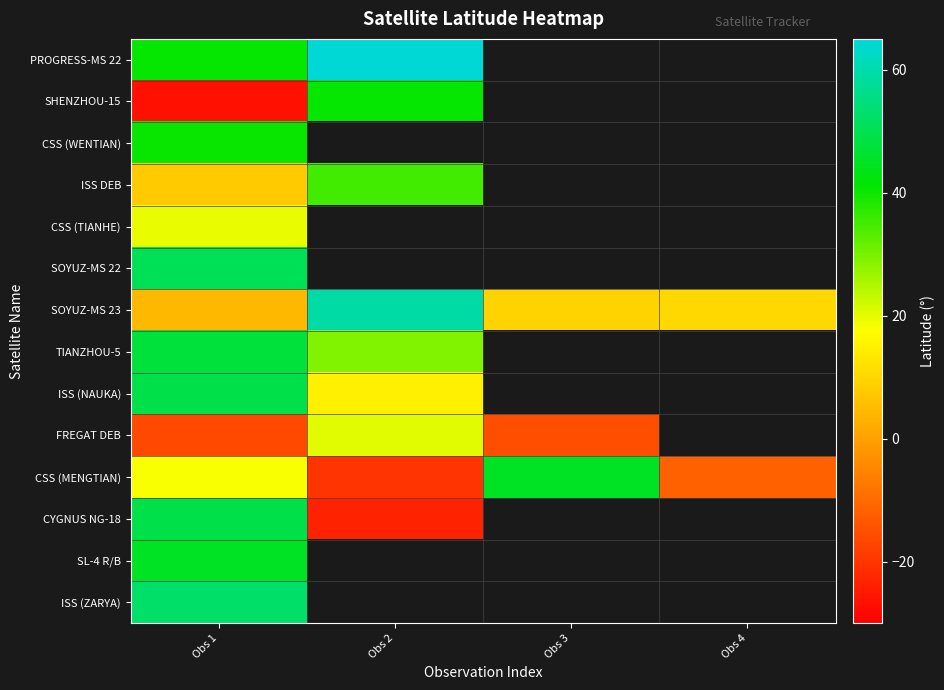

Which has a higher value, Obs 3 or Obs 4?

Obs 4